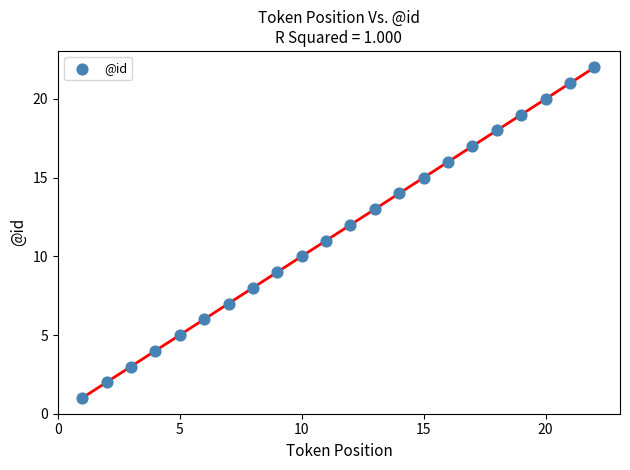

What is the range of X values (max minus min)?

21